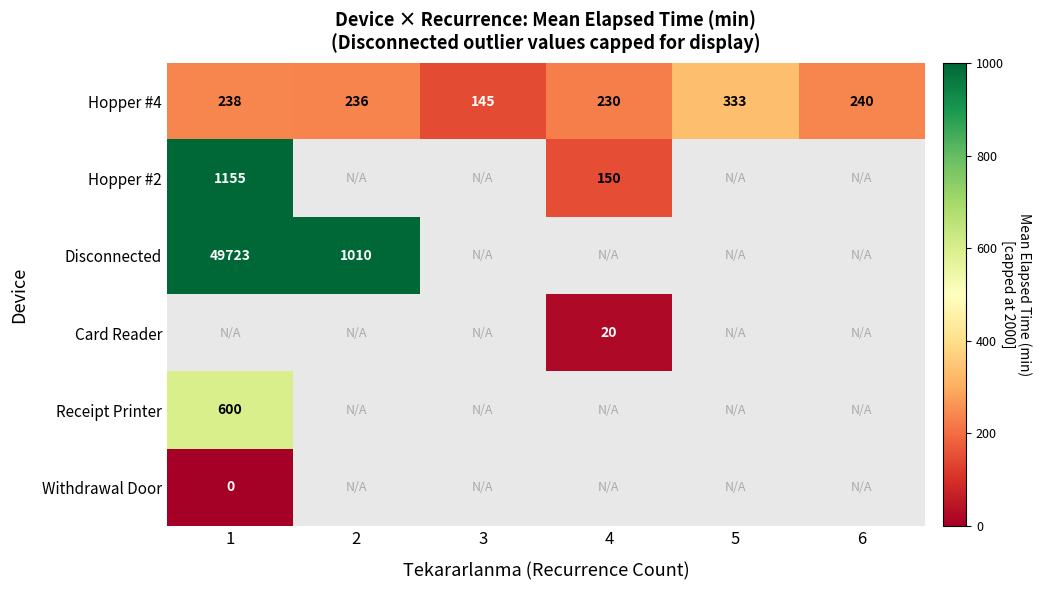

At how many categories does at least one series exceed 726?

2